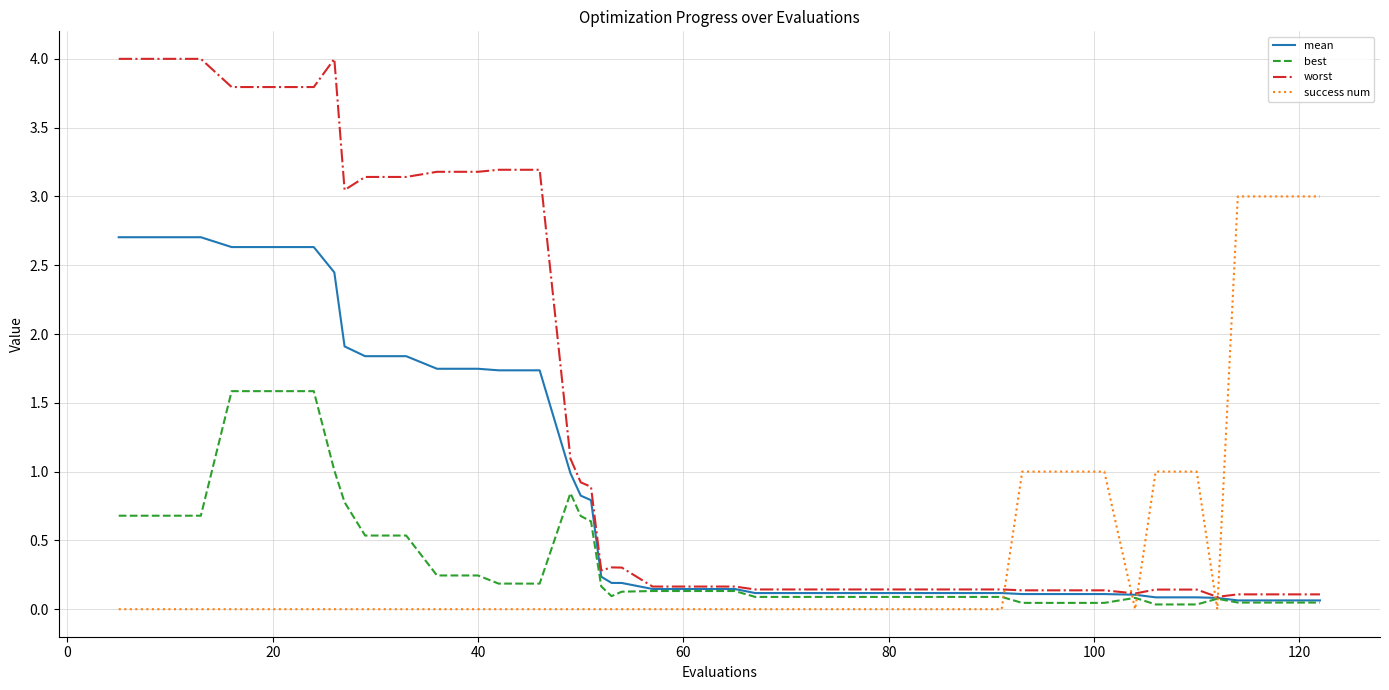

Which series has the widest spread of values?

worst